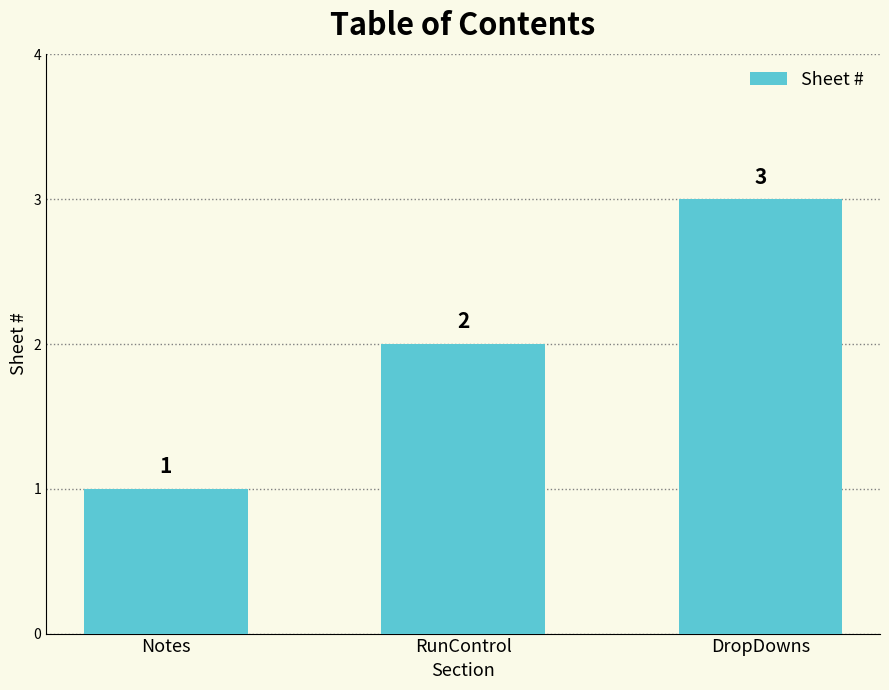

Which label corresponds to the largest value in the chart?

DropDowns